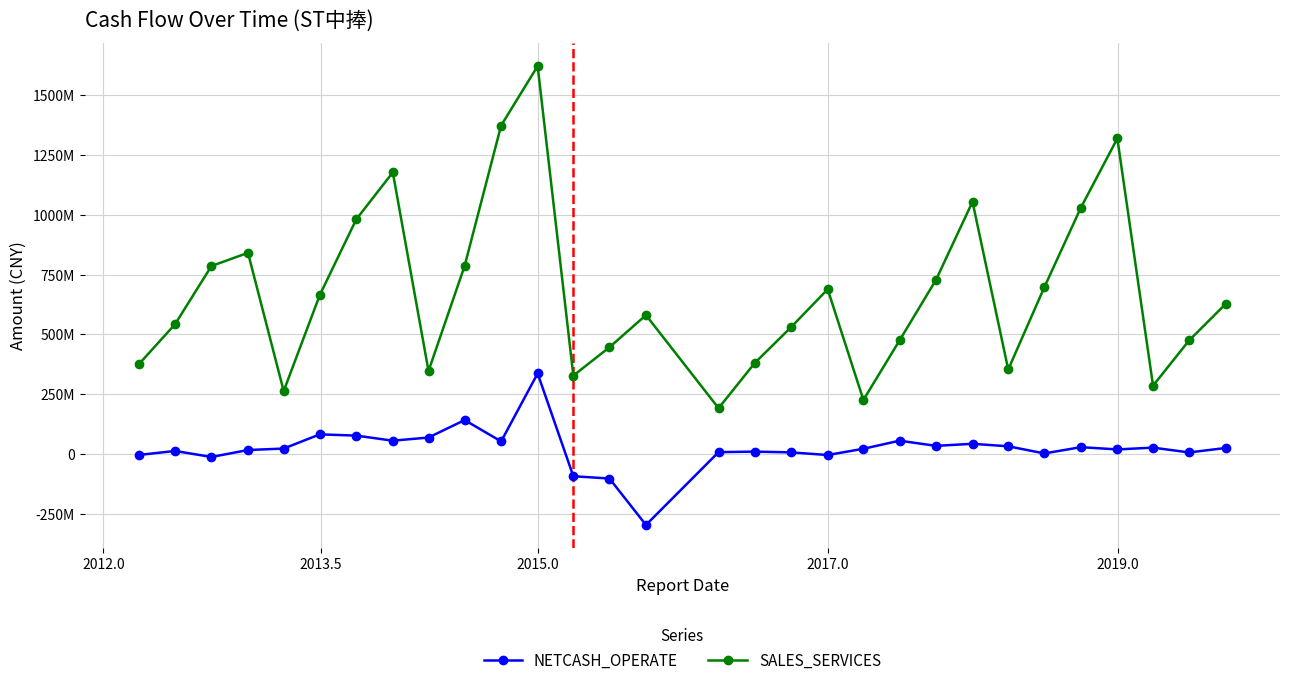

Is this an area chart (filled region under the line)?

No